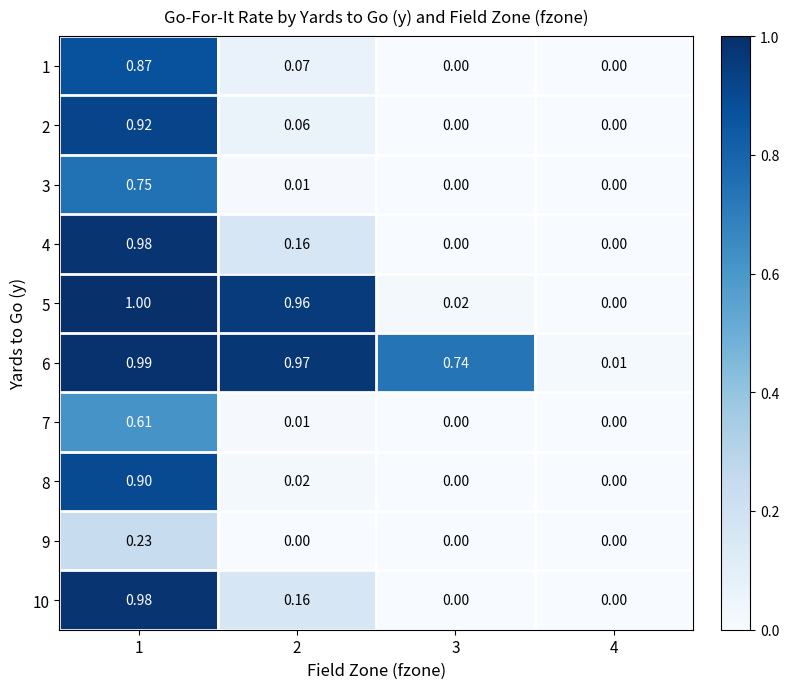

How many positive values does the 5 series have?

3